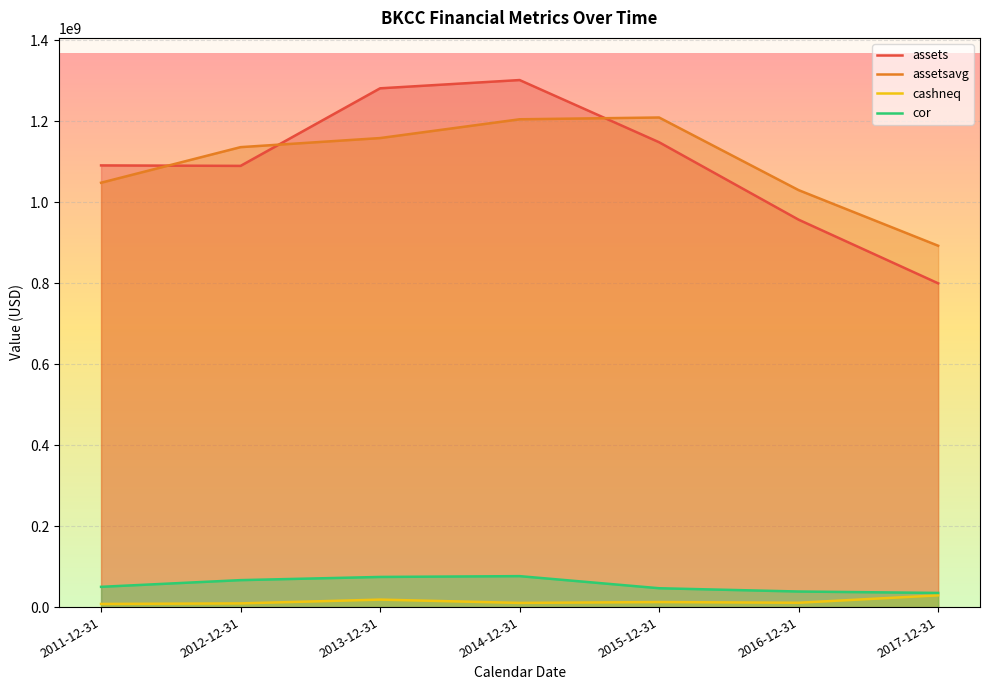

Where is cor nearest to the value 55705776?

2011-12-31